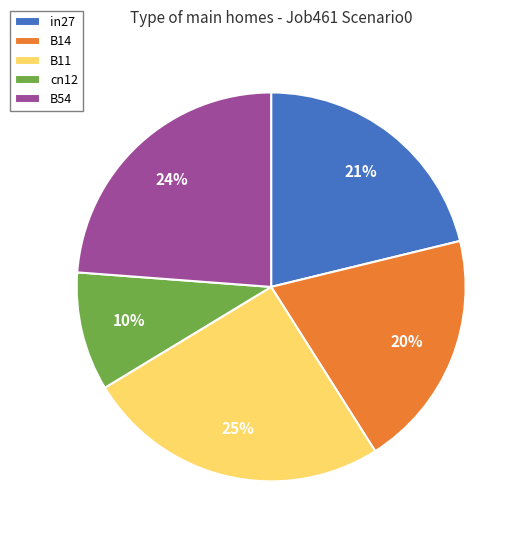

Is in27 the majority of the pie?

No